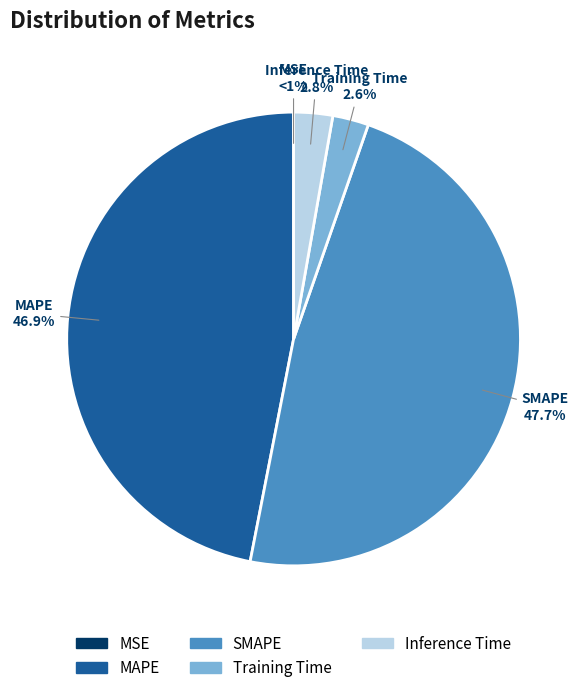

To the nearest percent, what percentage of the pie is Inference Time?

3%